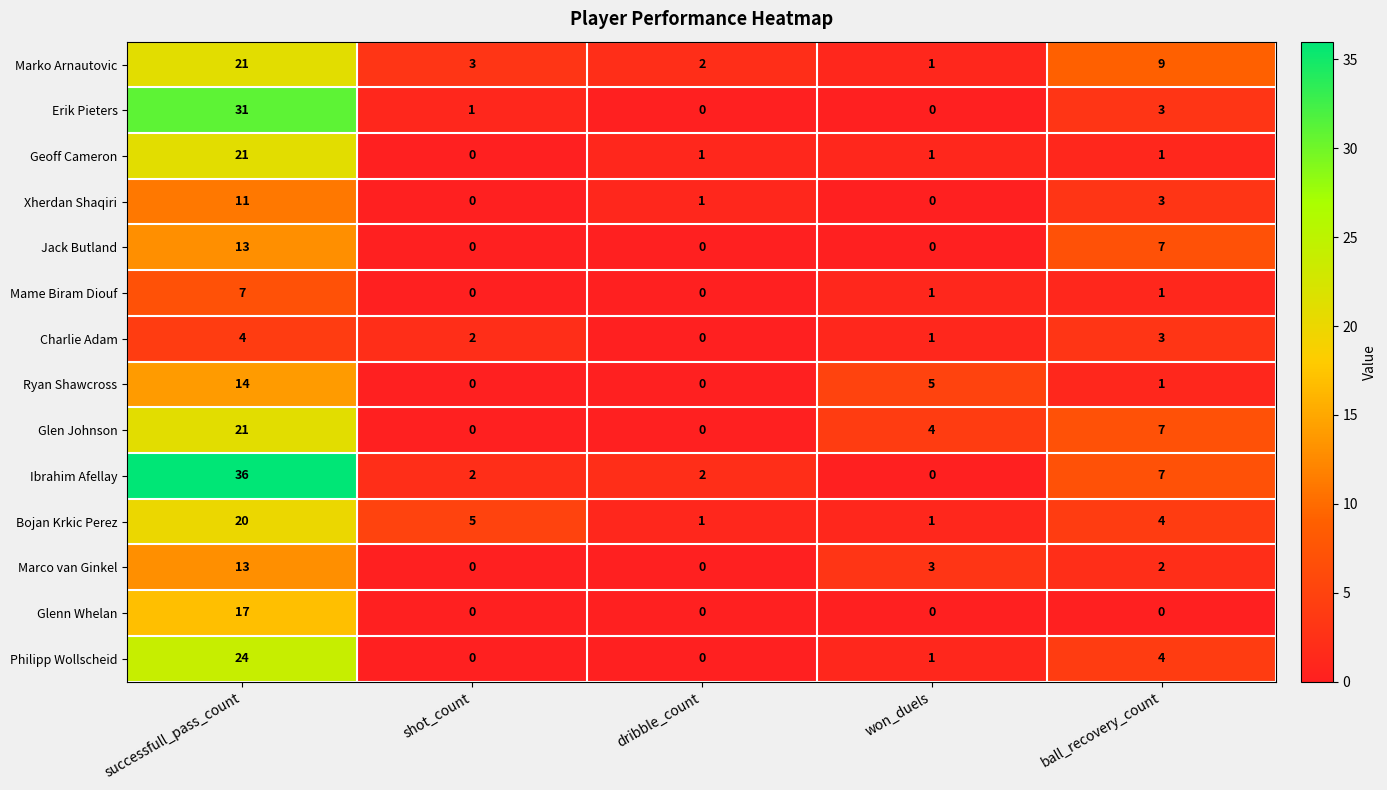

At which label is Jack Butland closest to 6?

ball_recovery_count